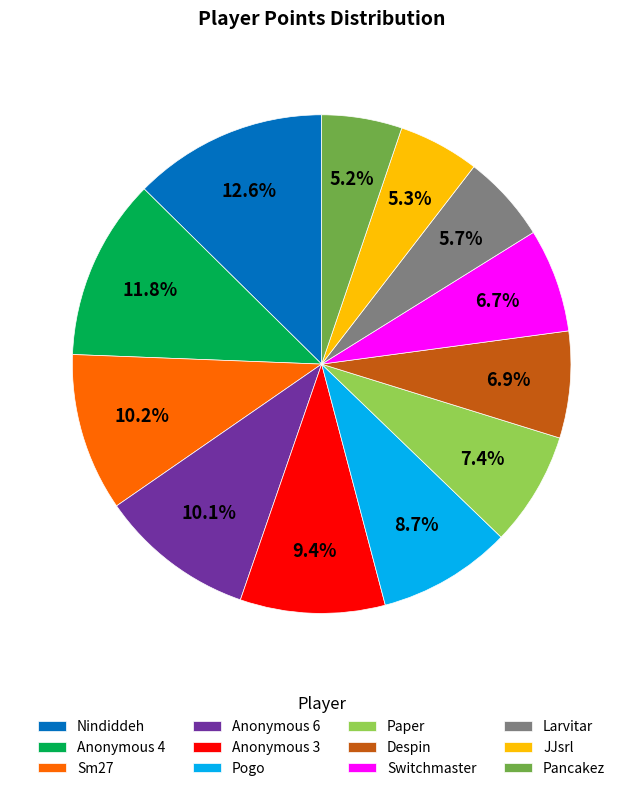

Is Nindiddeh the majority of the pie?

No